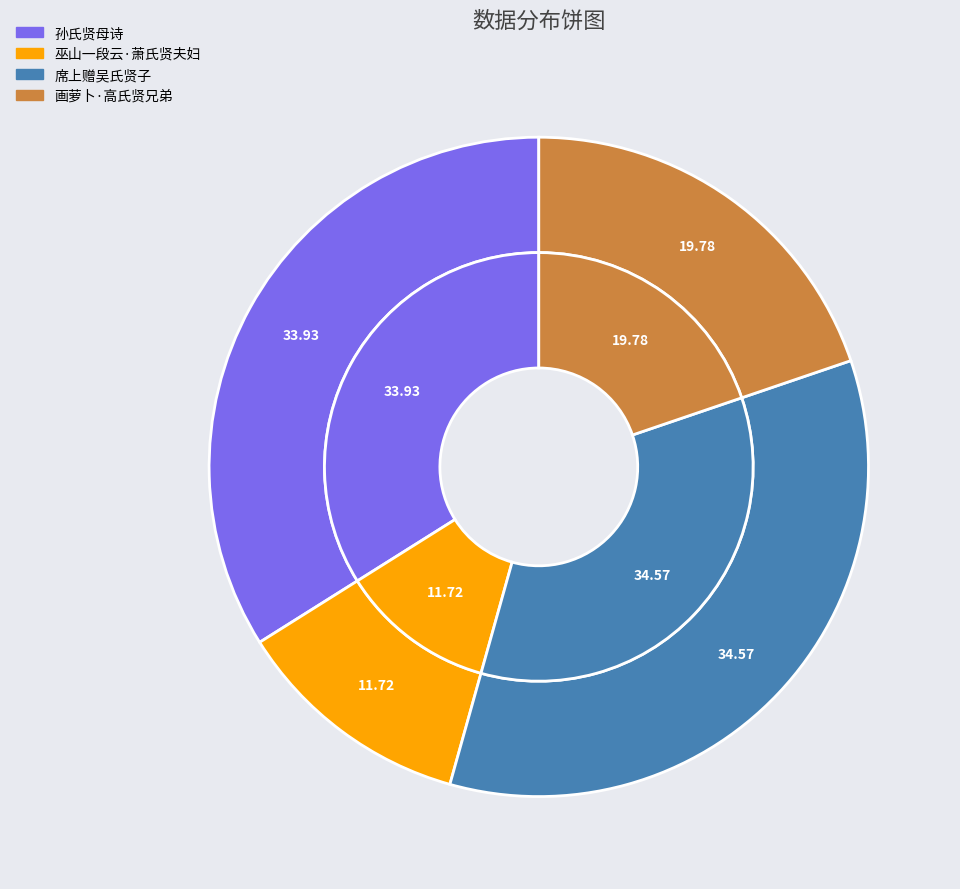

To the nearest percent, what portion does 巫山一段云·萧氏贤夫妇 represent?

12%